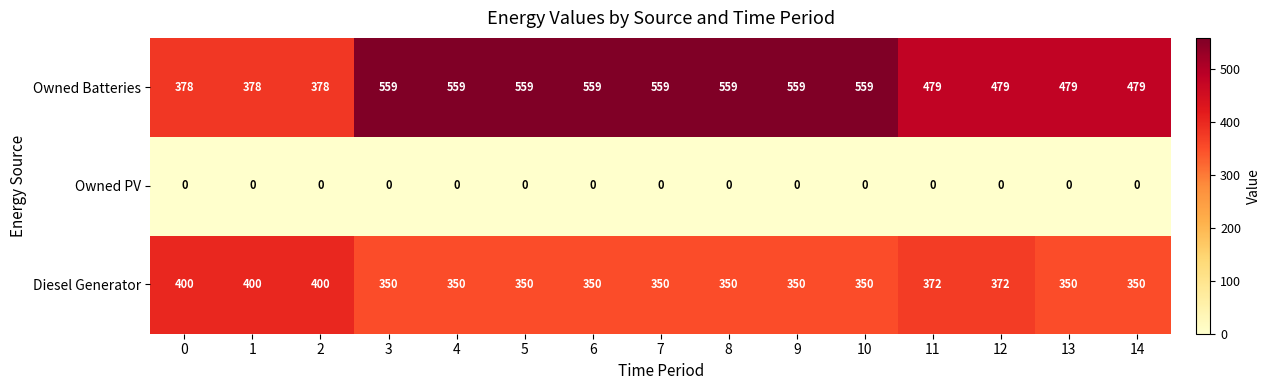

True or false: Owned PV has a value of 0 at 14.

True